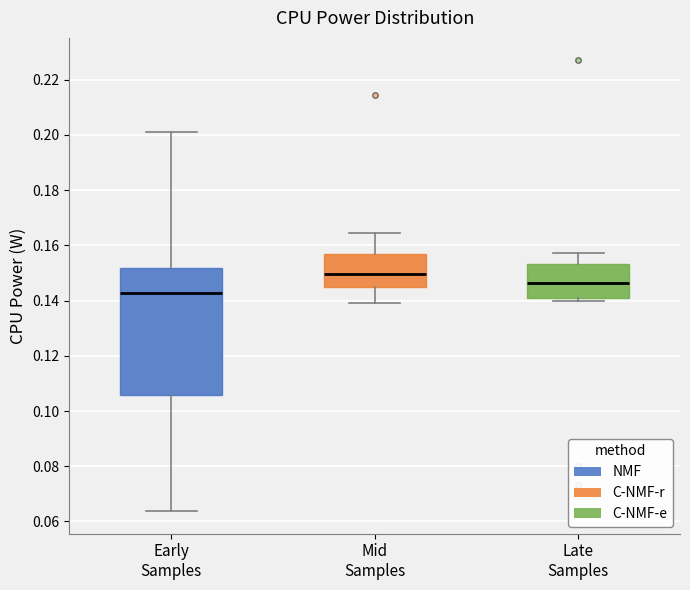

Comparing the boxes themselves (not the whiskers), which one is the tallest?

Early Samples